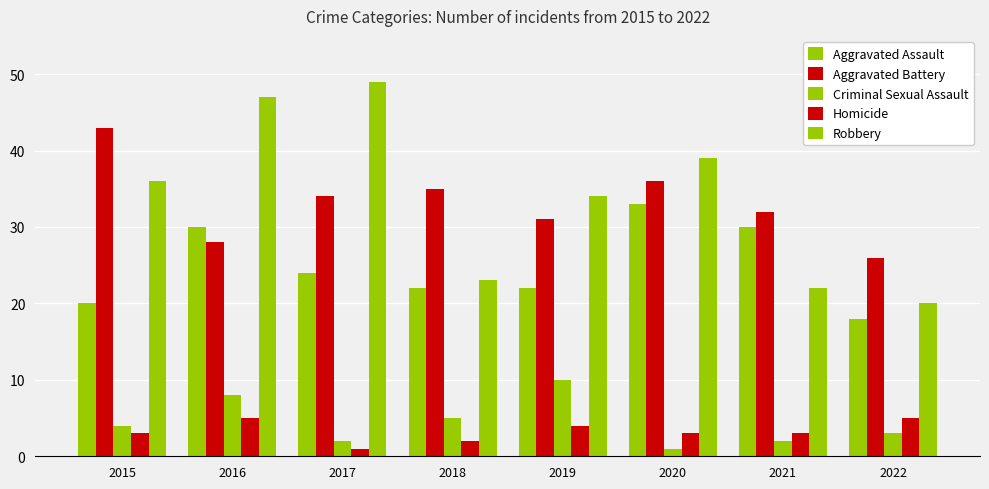

What value does the Homicide series have at 2017?

1